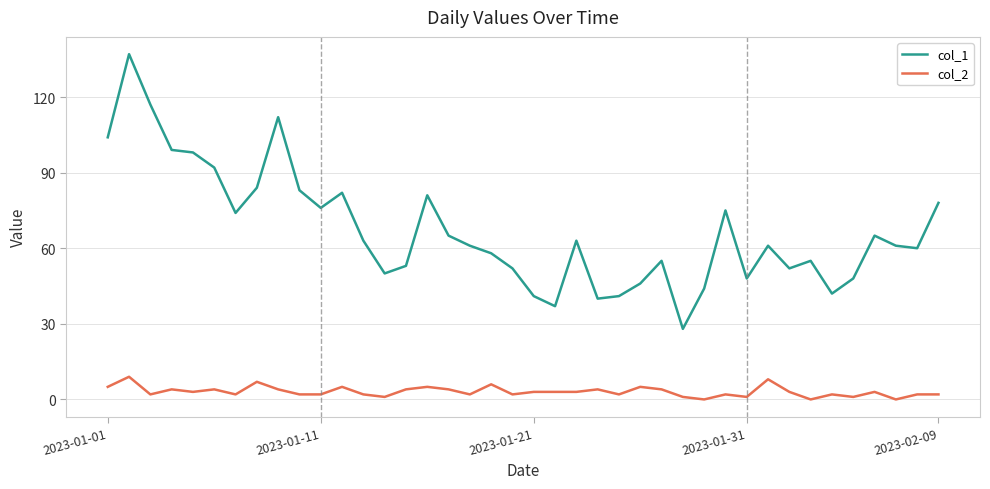

Rank the series by their maximum value, from lowest to highest.

col_2, col_1